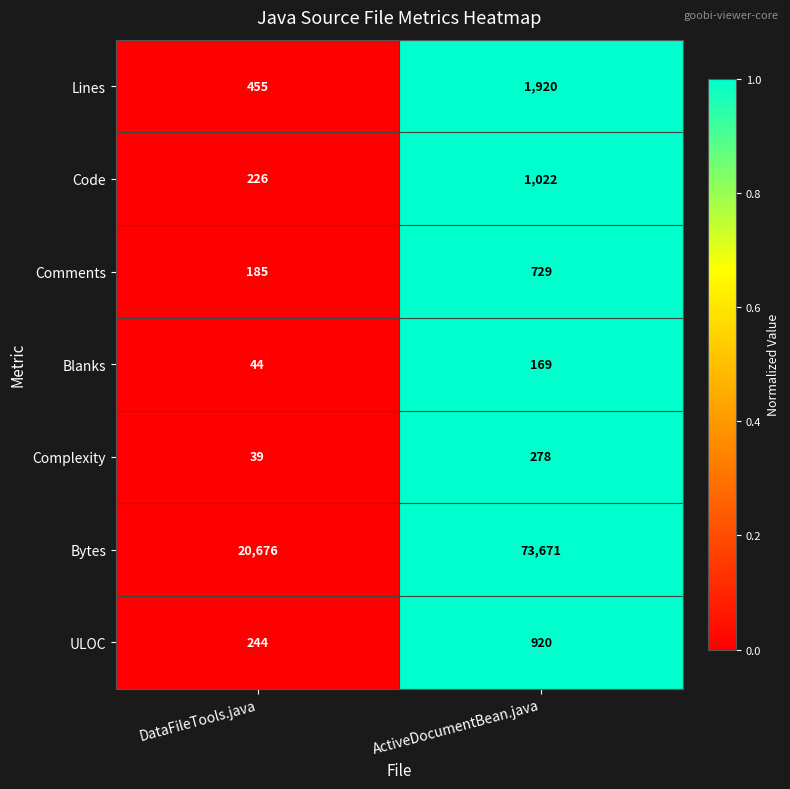

What is the total value across all series at ActiveDocumentBean.java?

78709